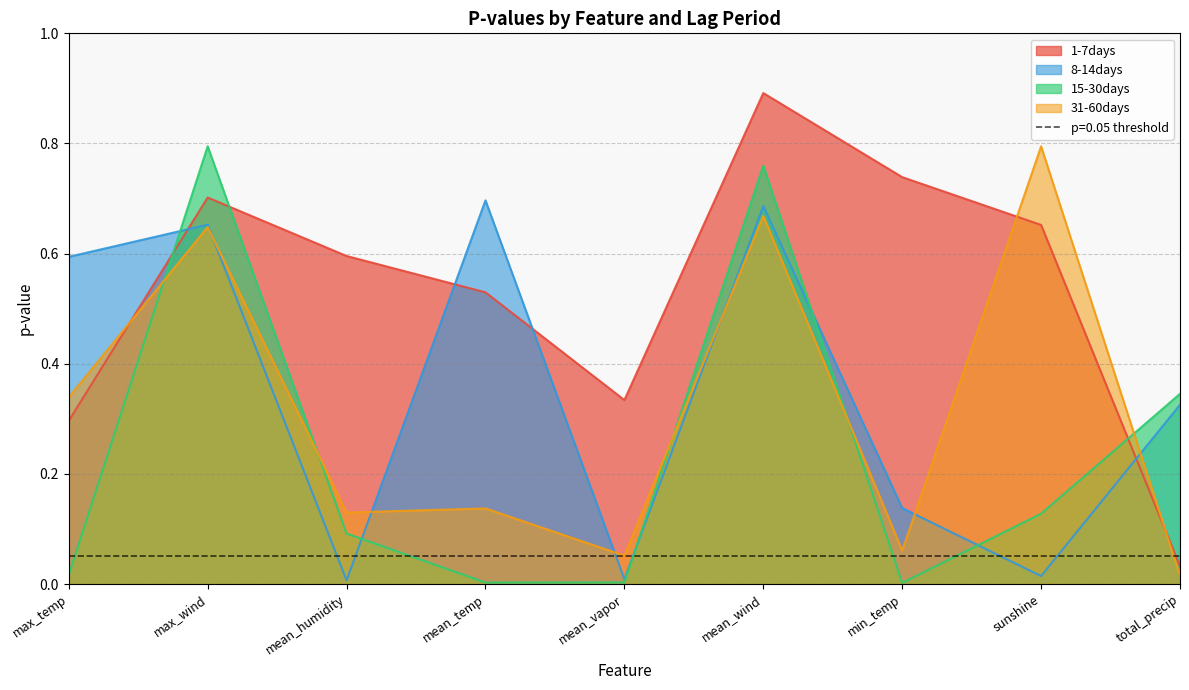

What is the difference between the 1-7days values at max_temp and max_wind?

0.4